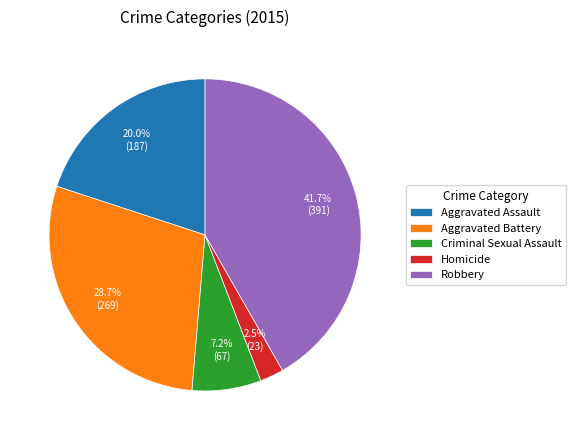

Between Criminal Sexual Assault and Homicide, which is larger?

Criminal Sexual Assault